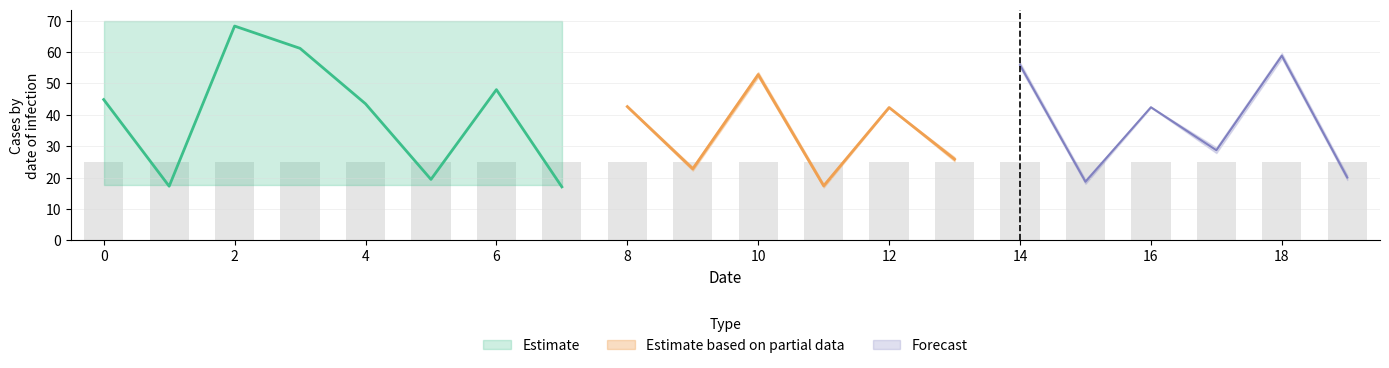

What is the difference between the highest and lowest values at 10?

52.5